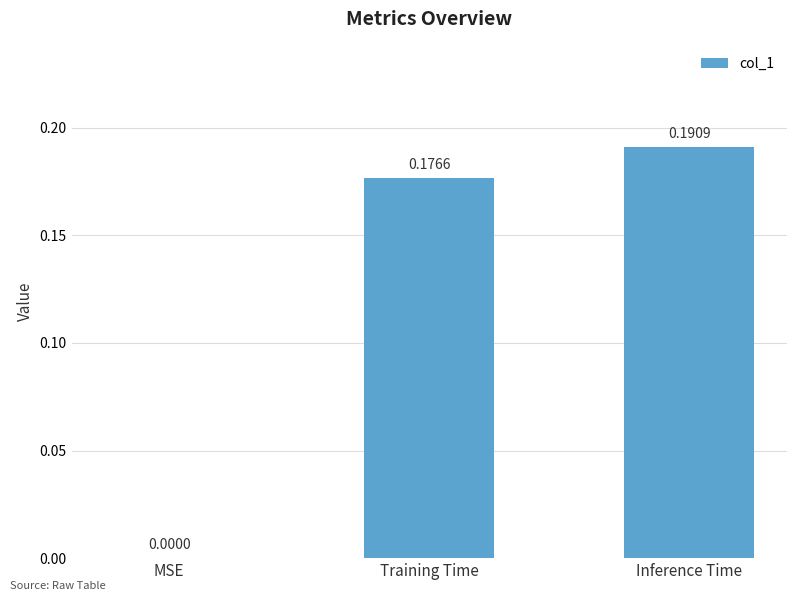

Which category has the highest value across all series?

Inference Time